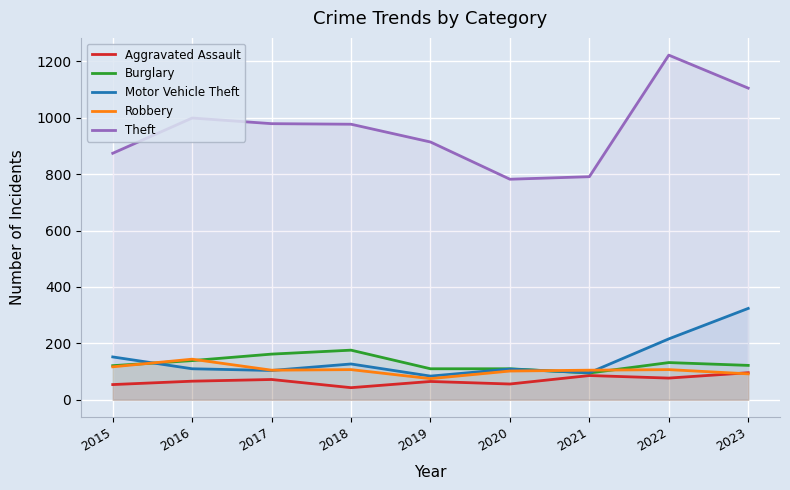

Rank the series at 2016 from lowest to highest value.

Aggravated Assault, Motor Vehicle Theft, Burglary, Robbery, Theft